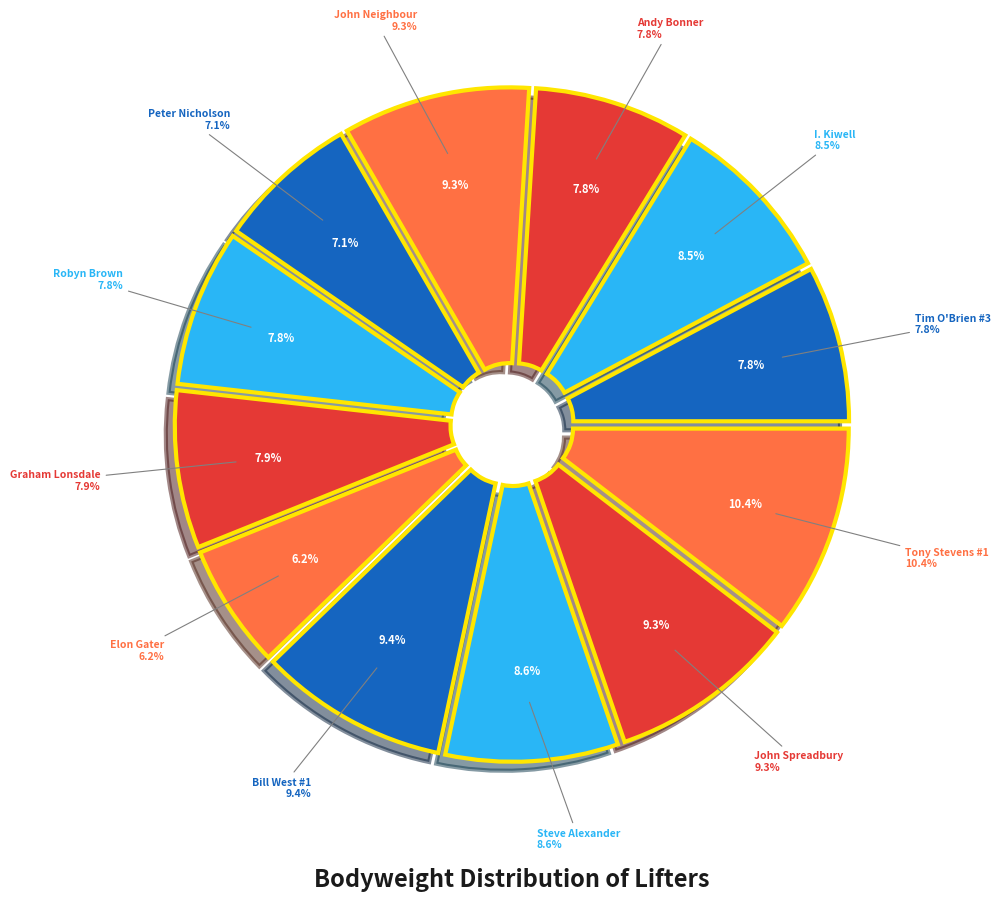

To the nearest percent, what portion does John Spreadbury represent?

9%